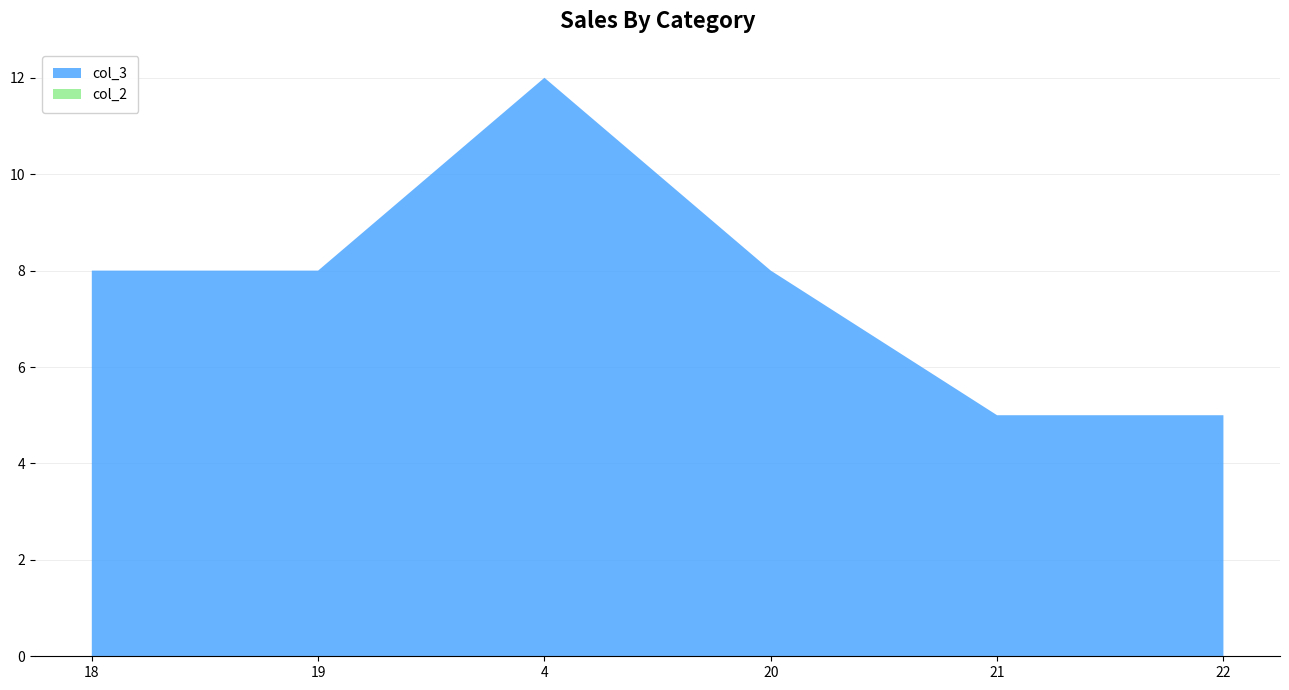

Reading right to left, transcribe all the data shown in this chart.

col_3: 22=5	21=5	20=8	4=12	19=8	18=8
col_2: 22=0	21=0	20=0	4=0	19=0	18=0